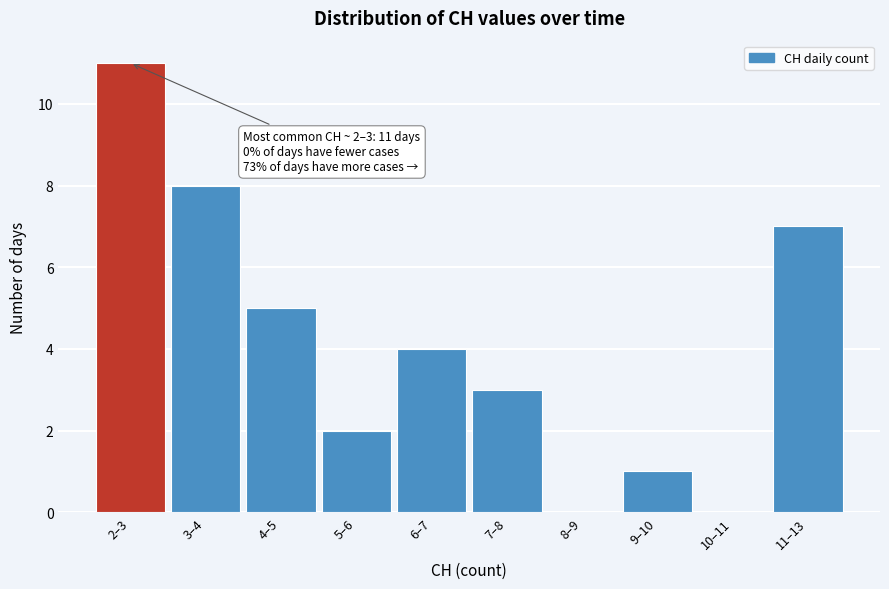

Reading left to right, transcribe all the data shown in this chart.

2–3=11	3–4=8	4–5=5	5–6=2	6–7=4	7–8=3	8–9=0	9–10=1	10–11=0	11–13=7